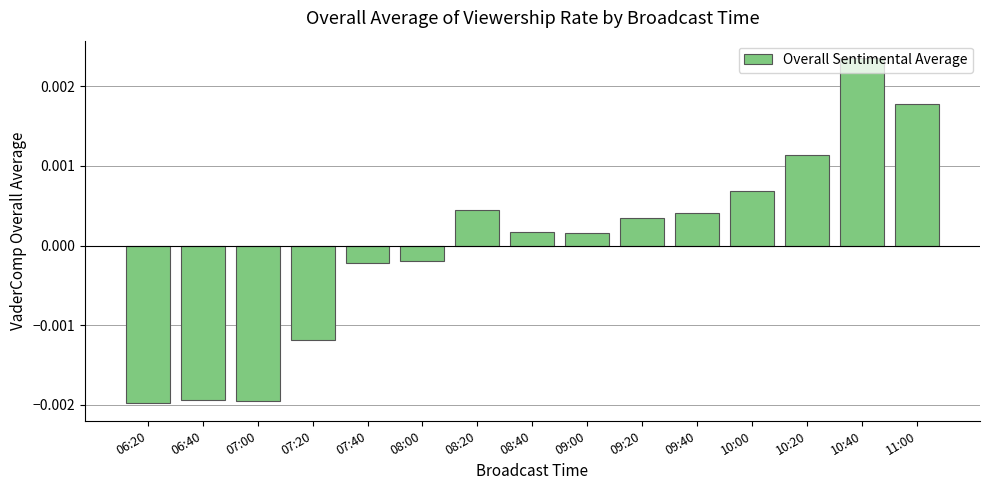

Where does the data first go above 0?

08:20